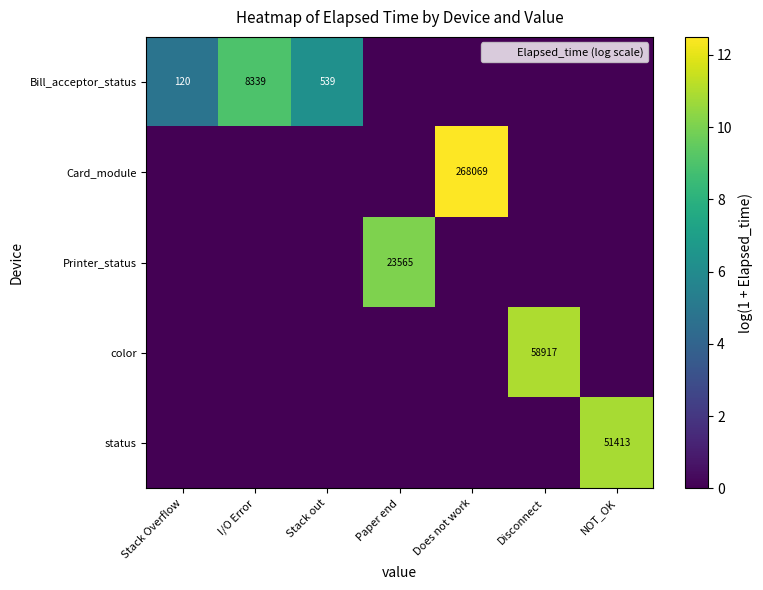

How many data points in Card_module are above 0?

1